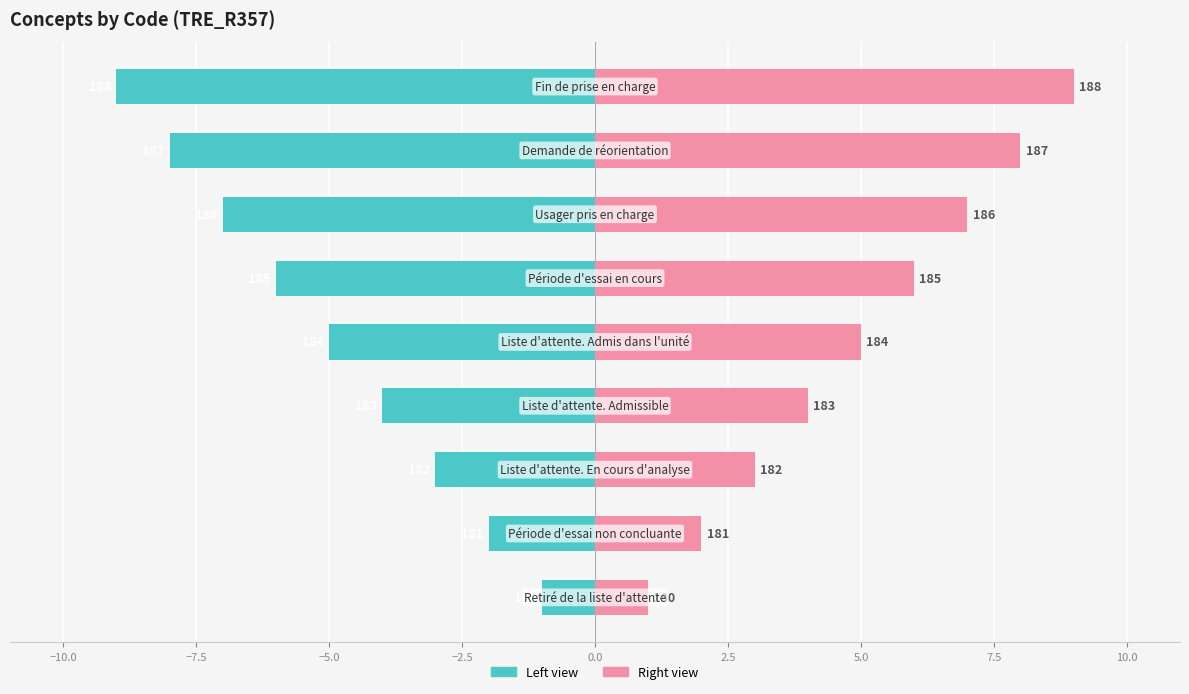

What is the minimum value for Code (left)?

-9